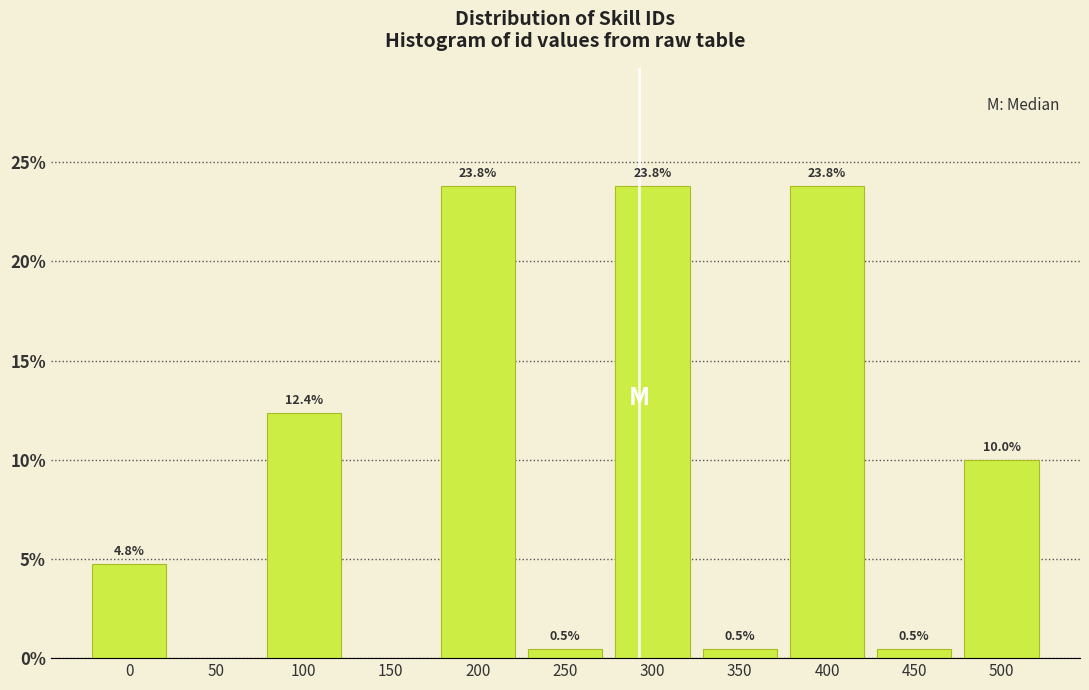

Reading right to left, list all the values displayed in this chart.

500=10.0	450=0.5	400=23.8	350=0.5	300=23.8	250=0.5	200=23.8	150=0.0	100=12.4	50=0.0	0=4.8